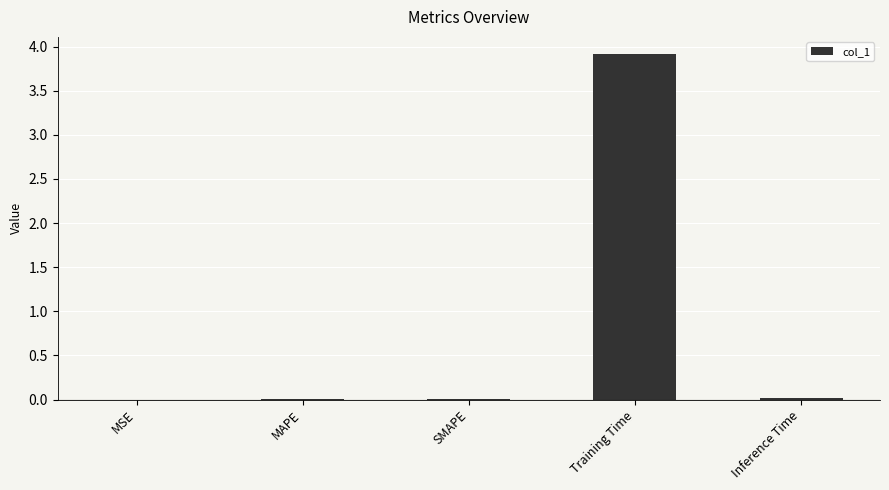

Which has a higher value, Training Time or SMAPE?

Training Time